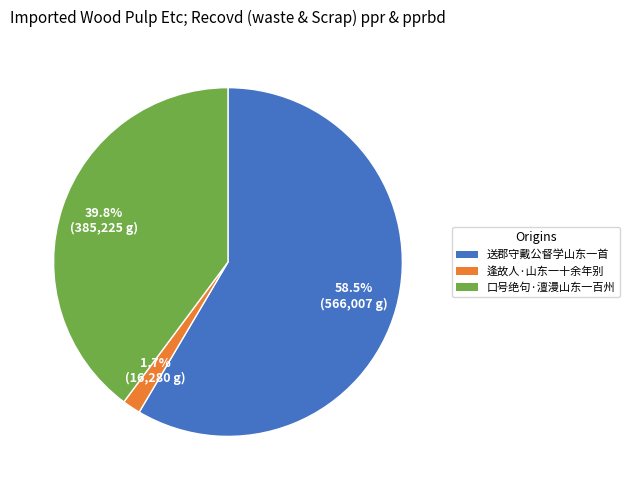

How many segments does this pie chart have?

3